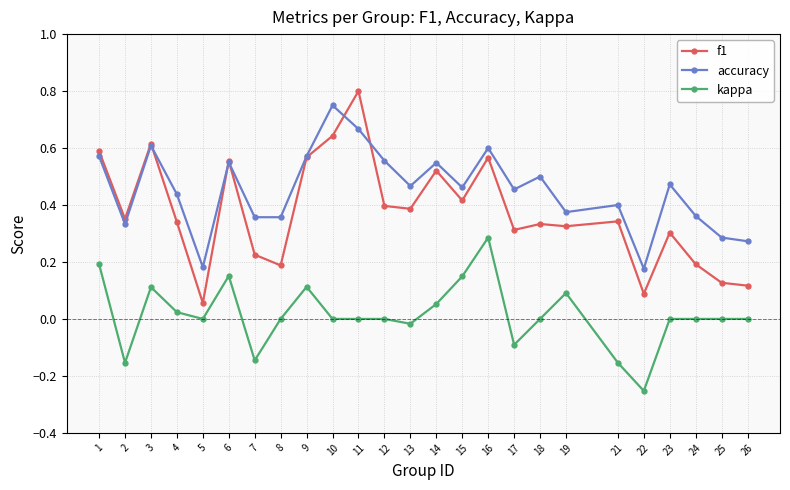

Which series has the largest range (max minus min)?

f1